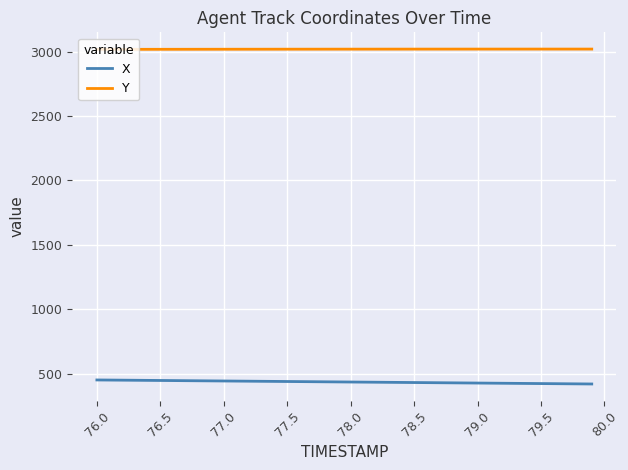

Does the chart have visible grid lines?

Yes